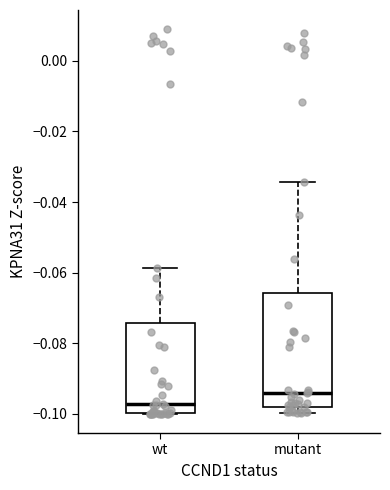

Which box has the highest median line?

mutant